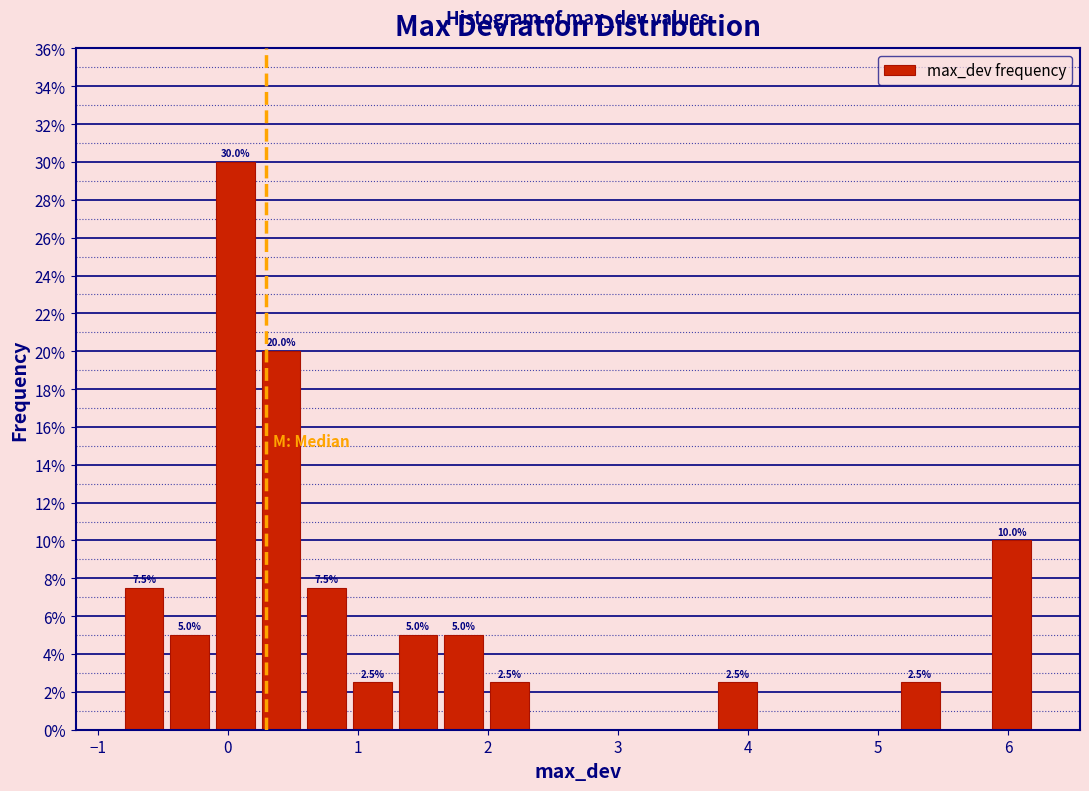

Read against the x-axis, roughly where is the centre of the tallest bar?

0.1